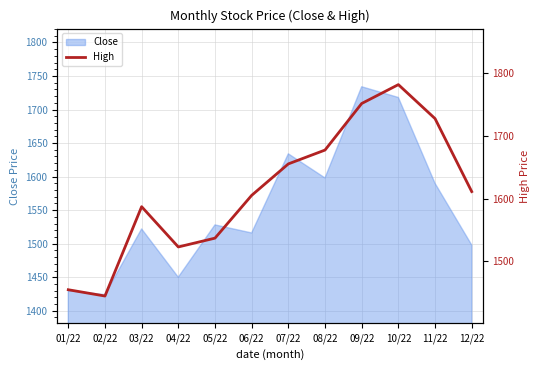

At which category does the data reach its first local peak?

03/22